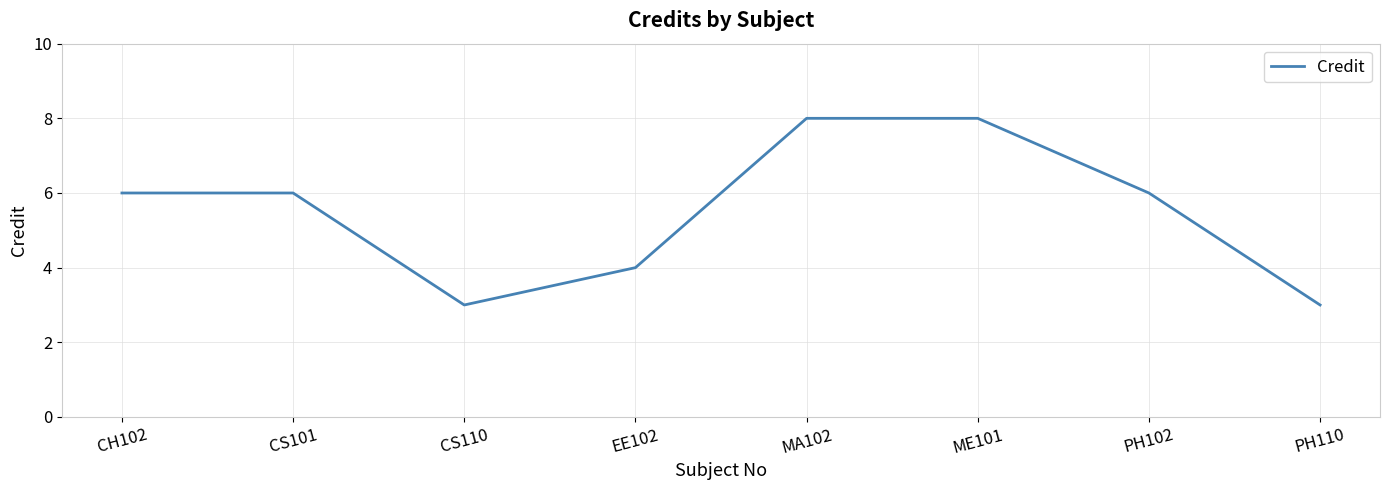

What value does the data have at CS101?

6